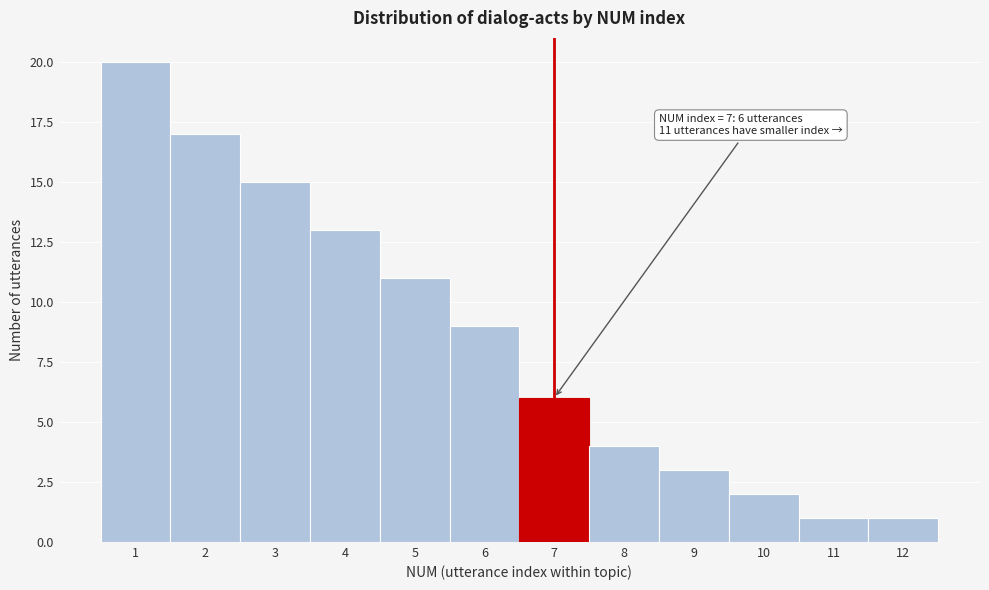

Which range on the x-axis has the tallest bar?

0.5 to 1.5